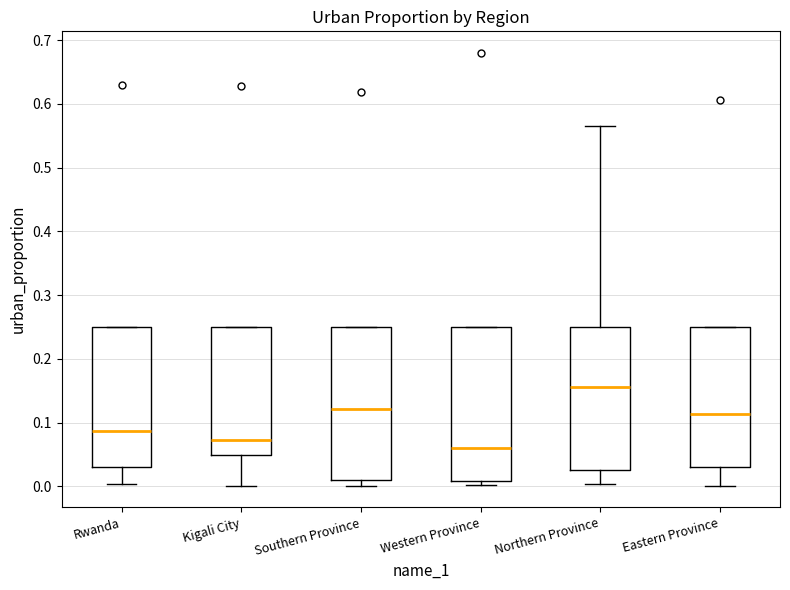

Reading left to right, read every box against the y-axis: the position of its median line, the range the box covers, and the ends of its whiskers. The values are not printed on the chart, so give them approximately, as read against the axis.

Rwanda: median 0.09, box 0.03 to 0.25, whiskers 0.00 to 0.25
Kigali City: median 0.07, box 0.05 to 0.25, whiskers 0.00 to 0.25
Southern Province: median 0.12, box 0.01 to 0.25, whiskers 0.00 to 0.25
Western Province: median 0.06, box 0.01 to 0.25, whiskers 0.00 to 0.25
Northern Province: median 0.16, box 0.02 to 0.25, whiskers 0.00 to 0.57
Eastern Province: median 0.11, box 0.03 to 0.25, whiskers 0.00 to 0.25